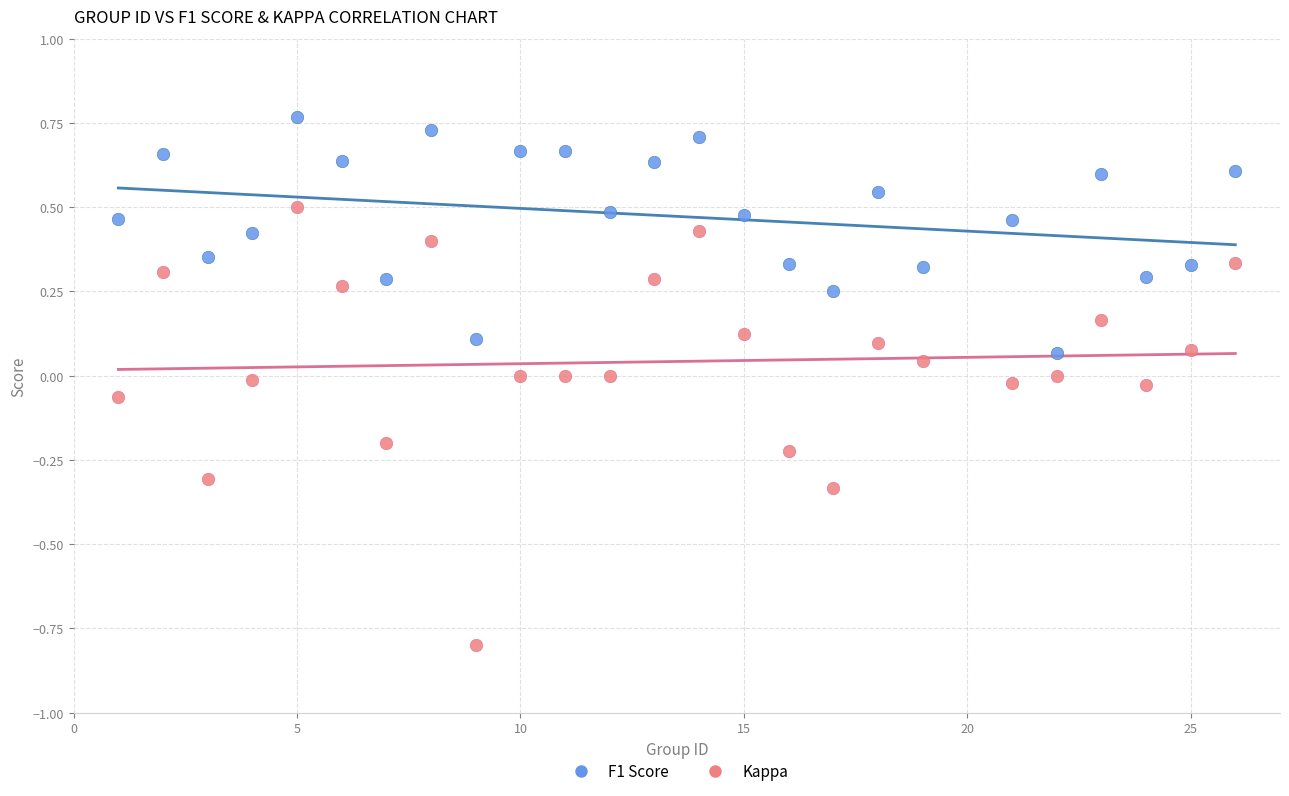

Which series has the widest spread of Y values?

Kappa